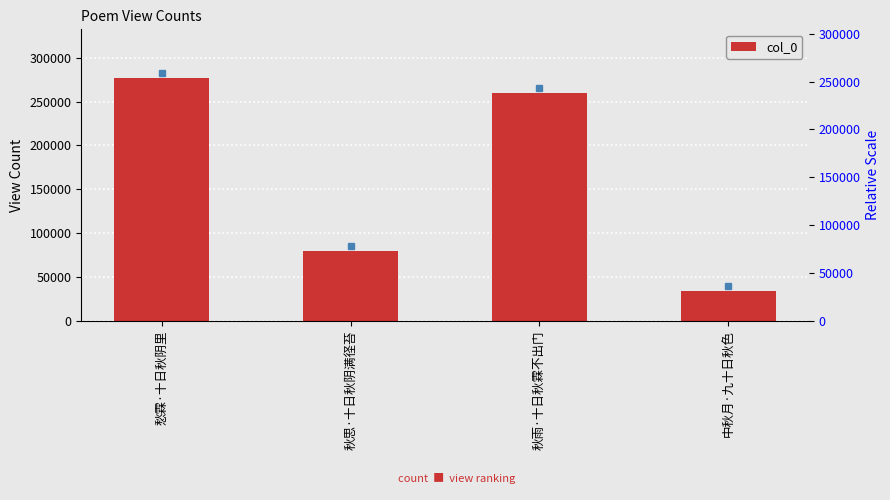

Where is the data nearest to the value 155359?

秋思·十日秋阴满径苔